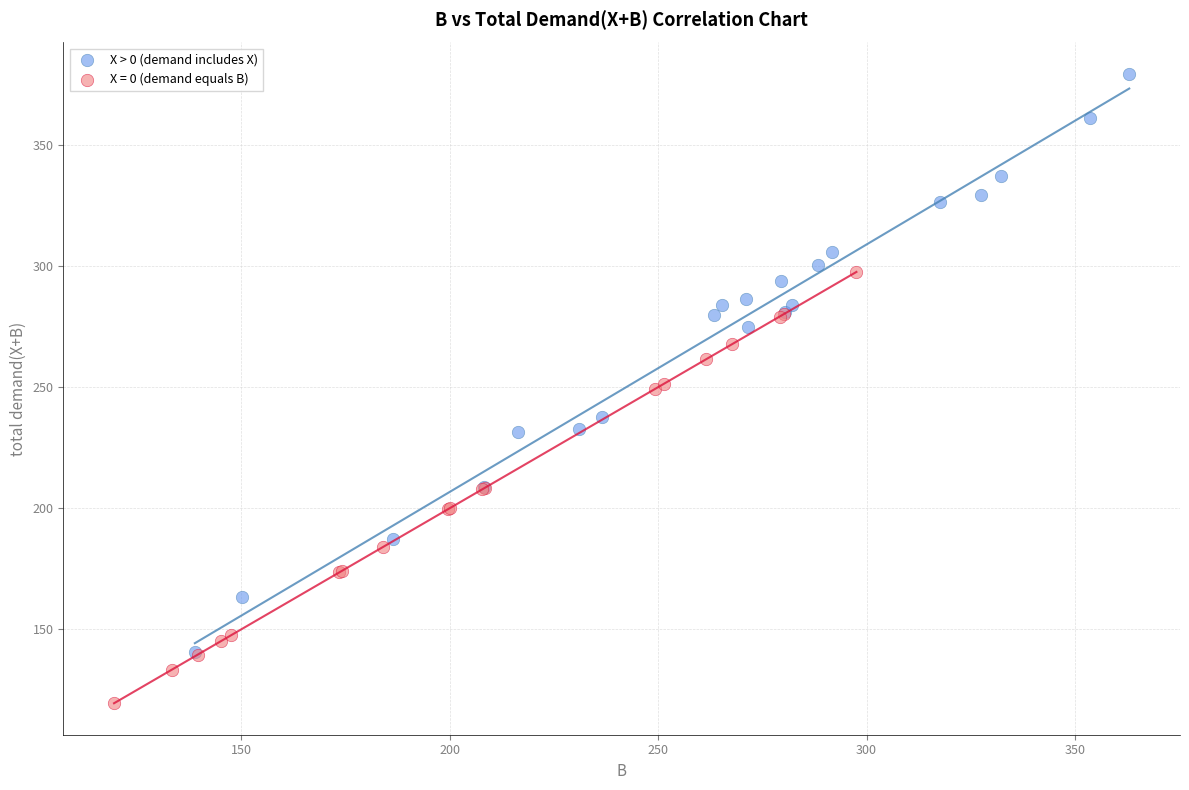

Which series contains the lowest Y value?

X = 0 (demand equals B)